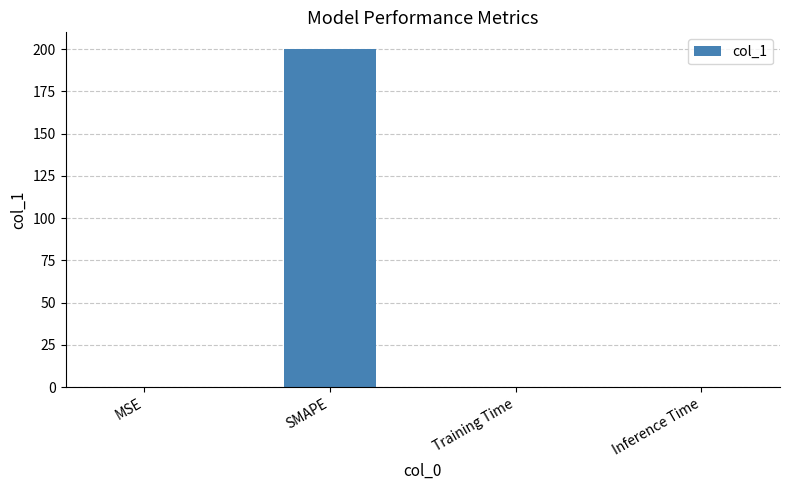

True or false: the data shows 0.0 at Inference Time.

True